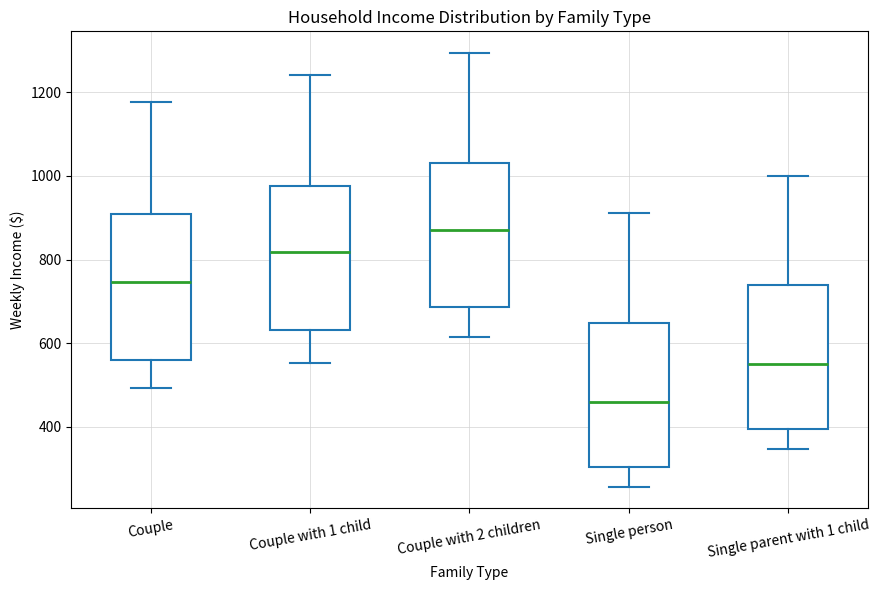

Which box has the highest median line?

Couple with 2 children